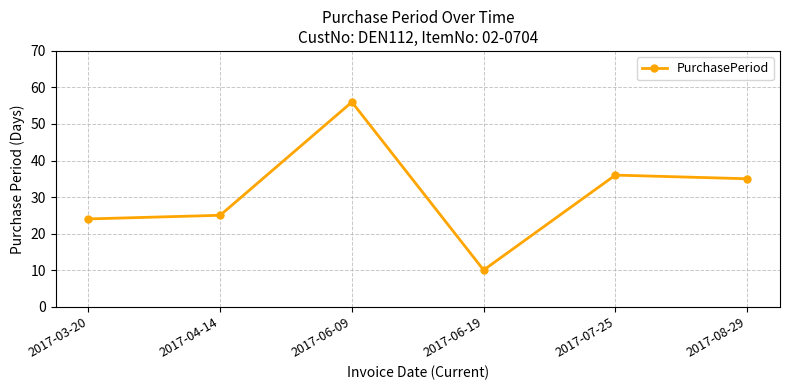

True or false: the data shows 16 at 2017-06-19.

False